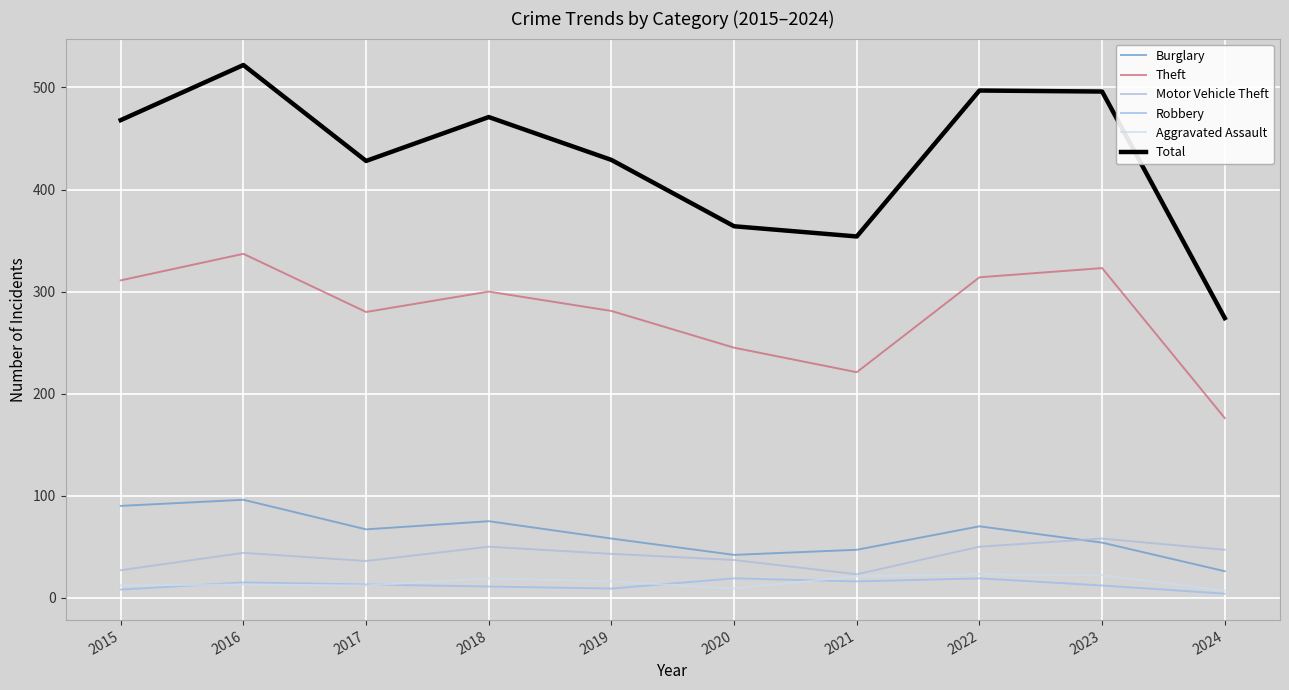

Which series changed the most between 2020 and 2021?

Theft